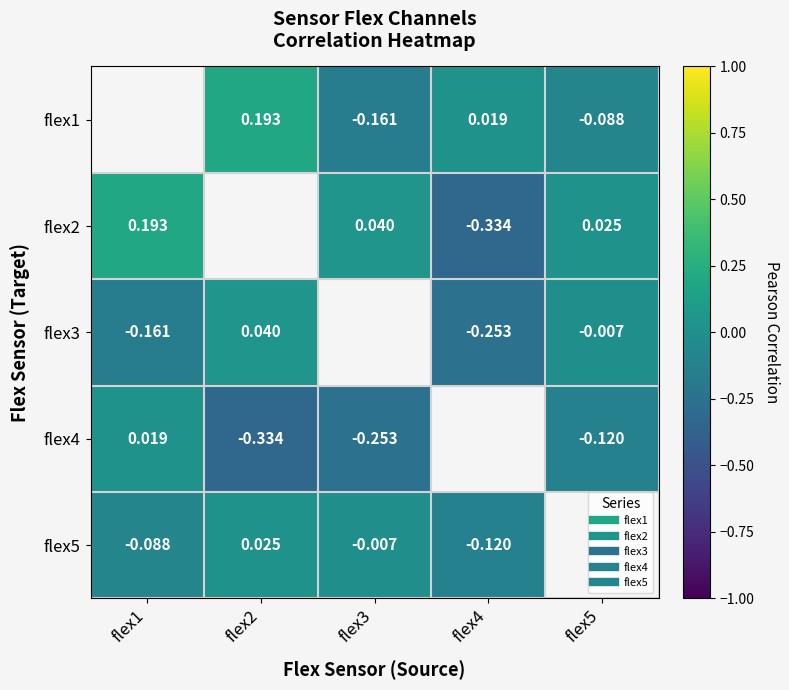

Which series has the widest spread of values?

flex2